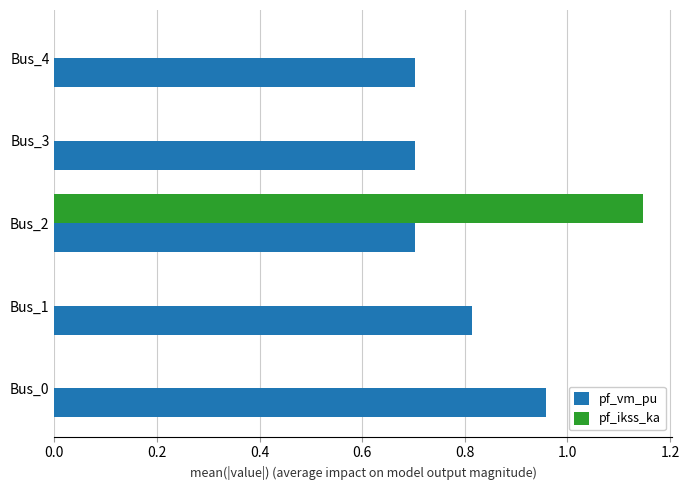

At which label does pf_vm_pu reach its peak?

Bus_0